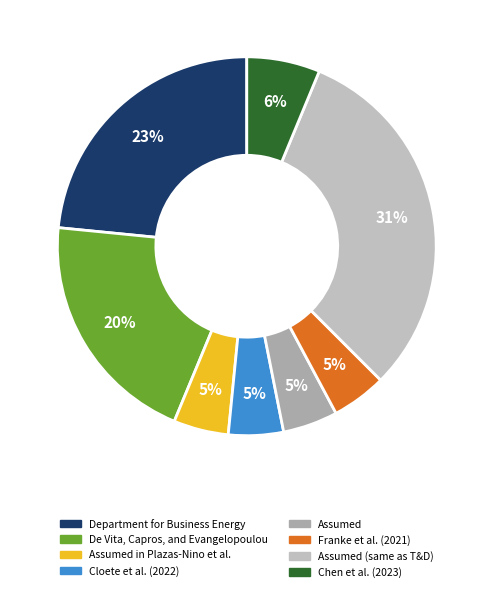

How many slices are in this pie chart?

8